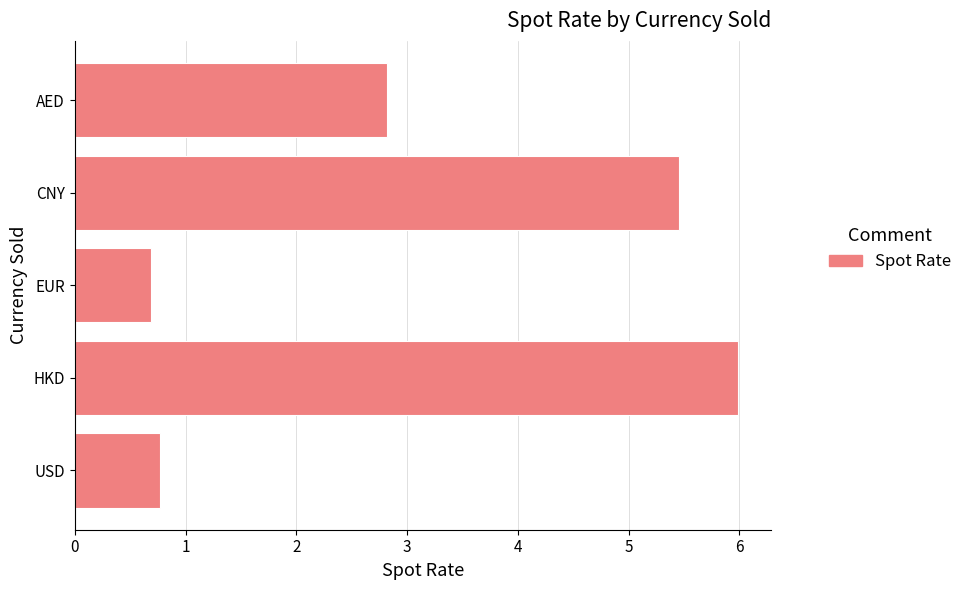

What is the maximum value shown in the chart?

6.0